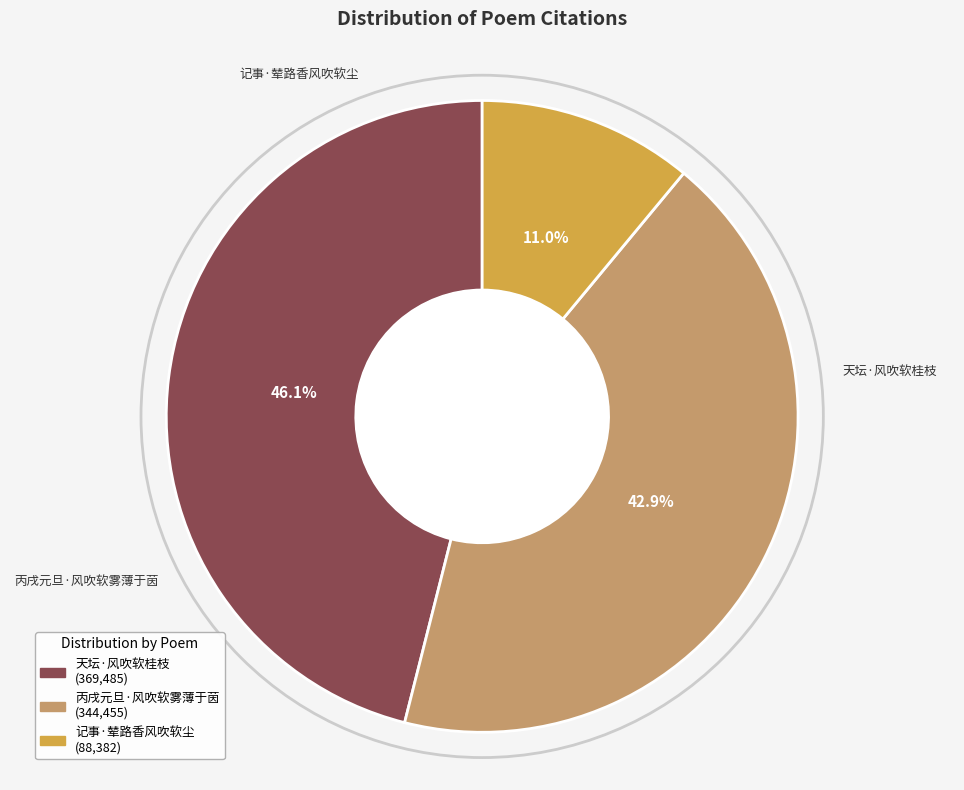

Is there a majority slice in this chart?

No